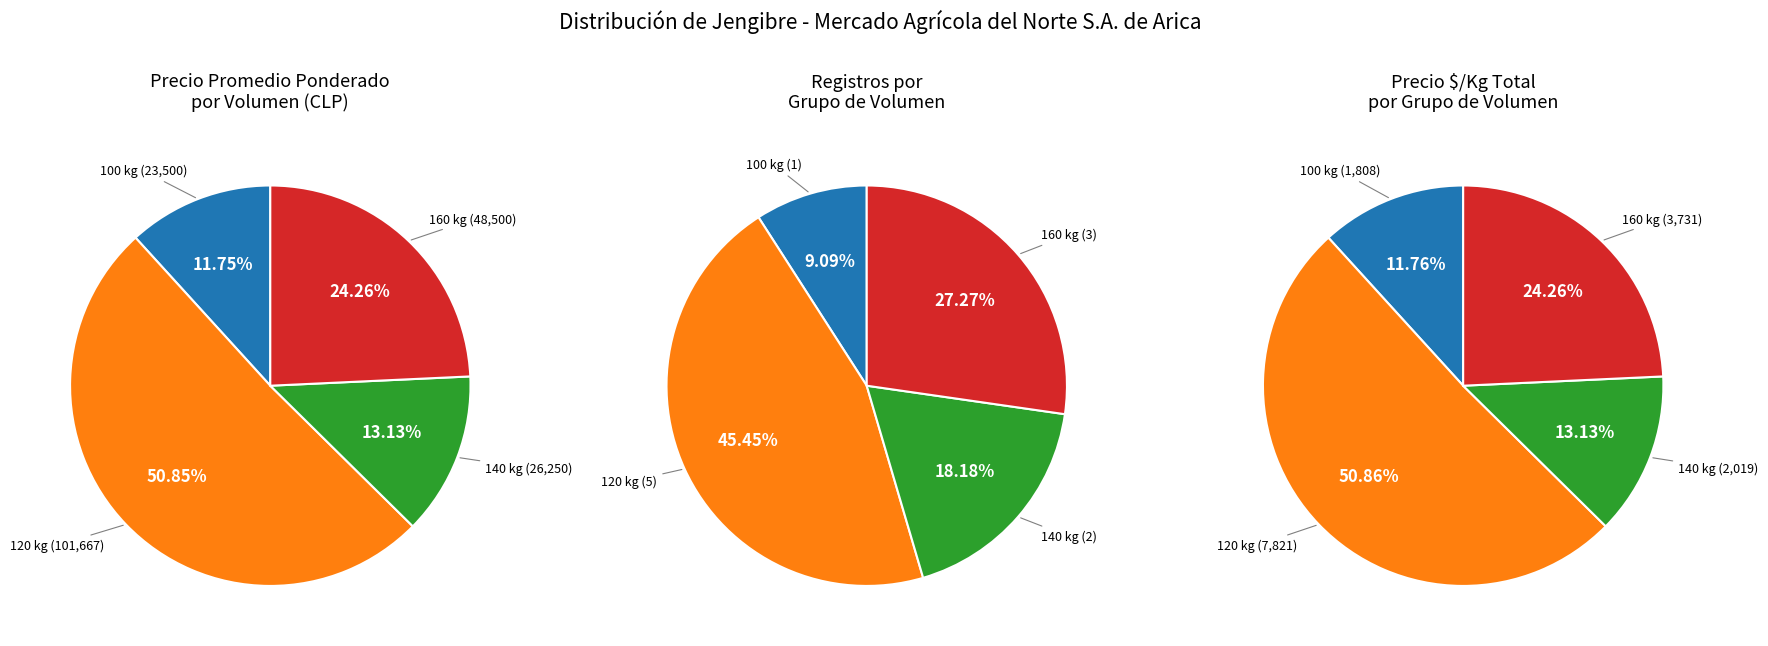

Is 120 kg (2021-07-12) the majority of the pie?

No